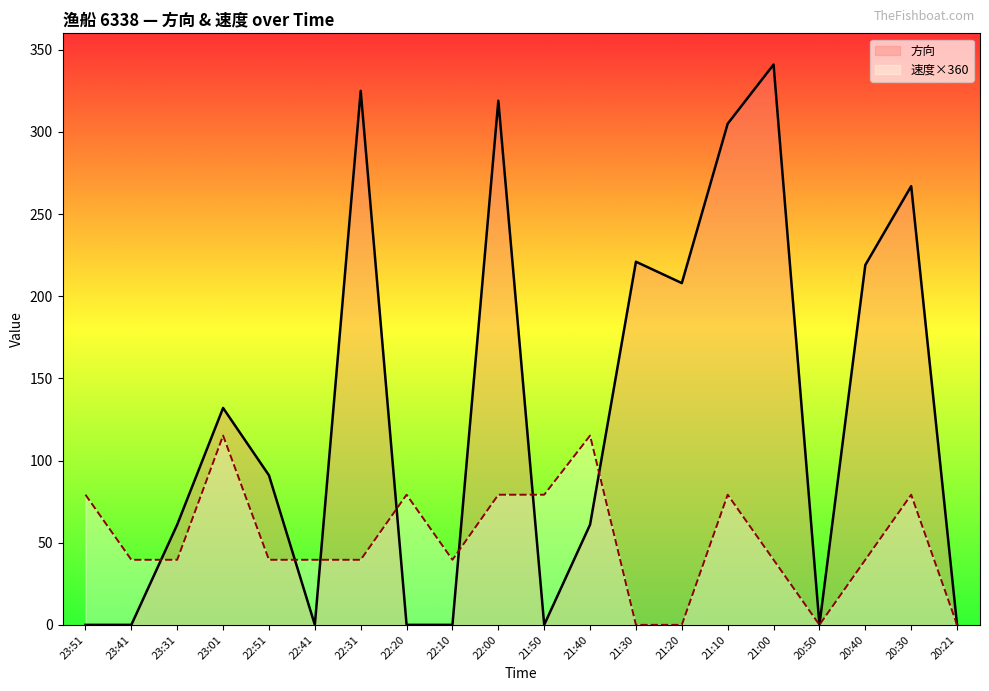

The value of 方向 at 21:30 is 221.0. True or false?

True